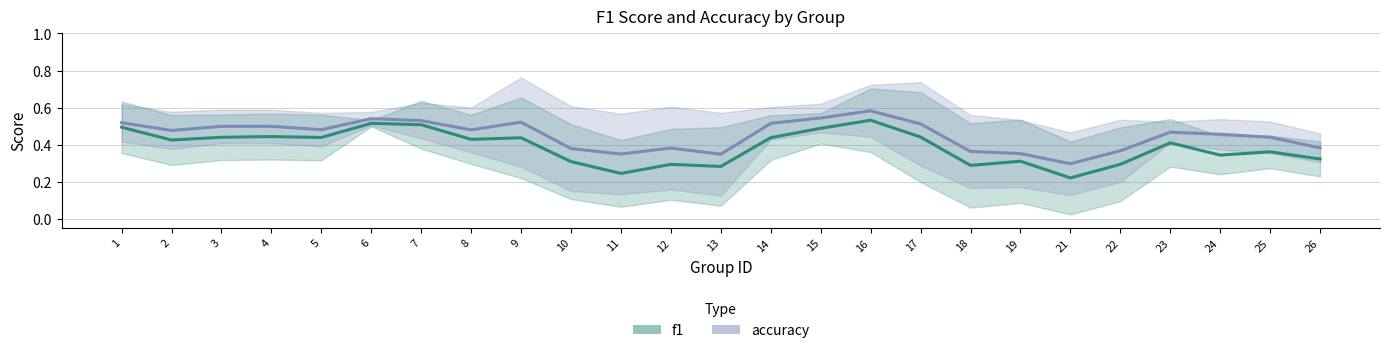

What is the difference between the maximum and minimum values in the f1 series?

0.3